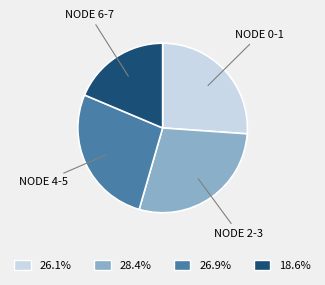

Approximately how many times larger is the value at 26.1% compared to 28.4%?

0.9